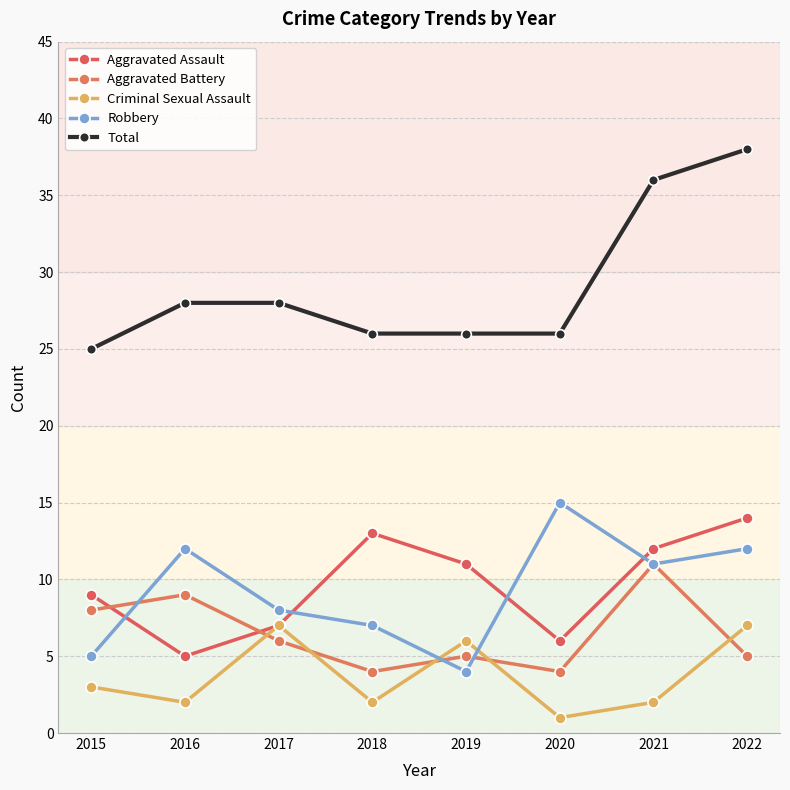

Rank the series by their maximum value, from highest to lowest.

Total, Robbery, Aggravated Assault, Aggravated Battery, Criminal Sexual Assault